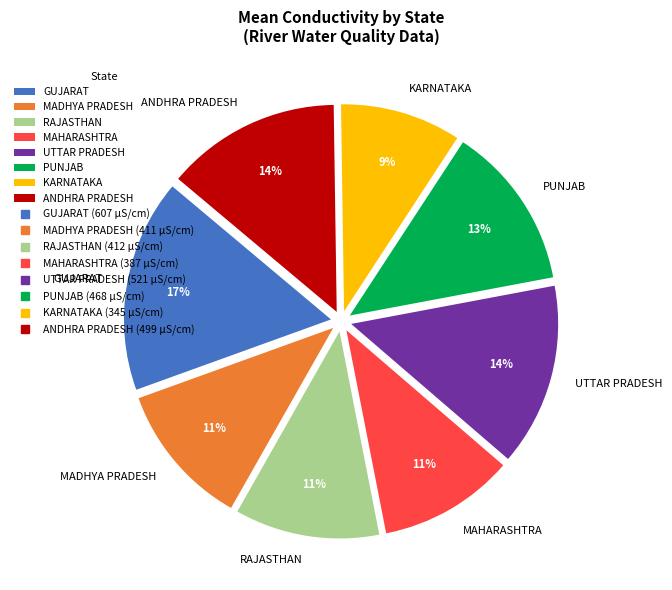

Count the number of slices in the pie.

8